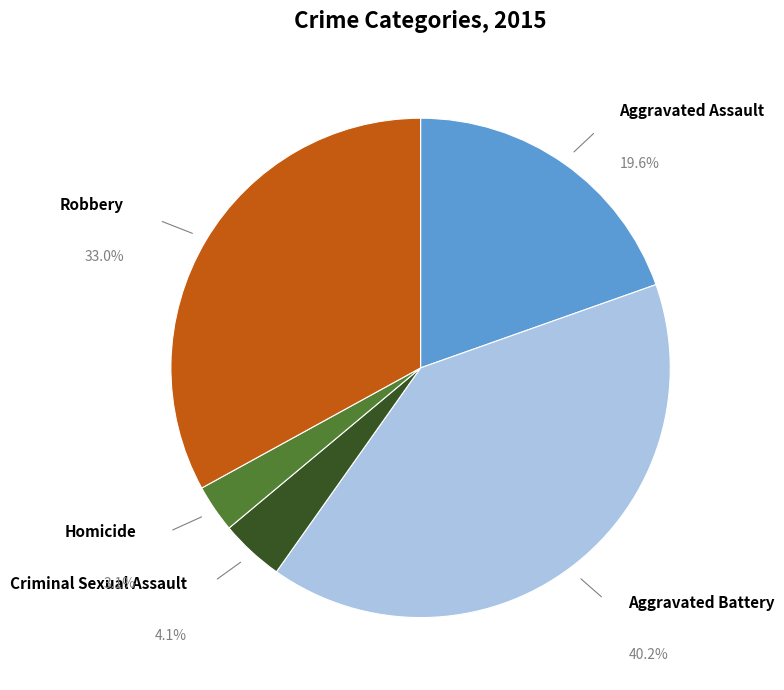

Does any single category account for the majority?

No